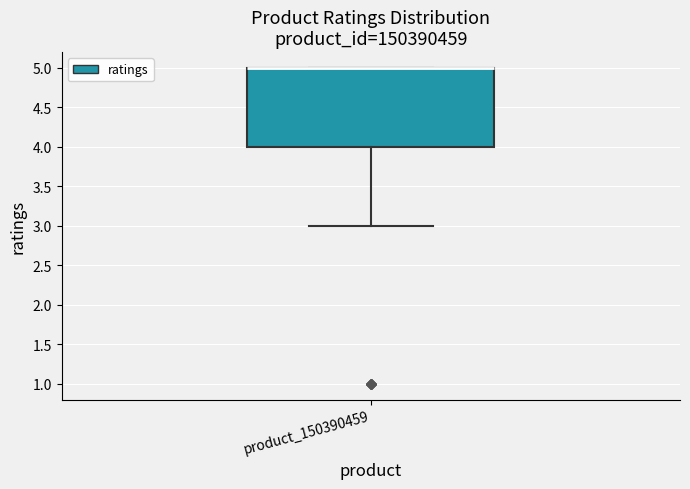

Transcribe this box plot: give where the median line is, the range the box spans, and where the two whiskers end, as read against the y-axis. The values are not printed on the chart, so give them approximately, as read against the axis.

median 5 (drawn on the box's upper edge), box 4 to 5, whiskers 3 to 5